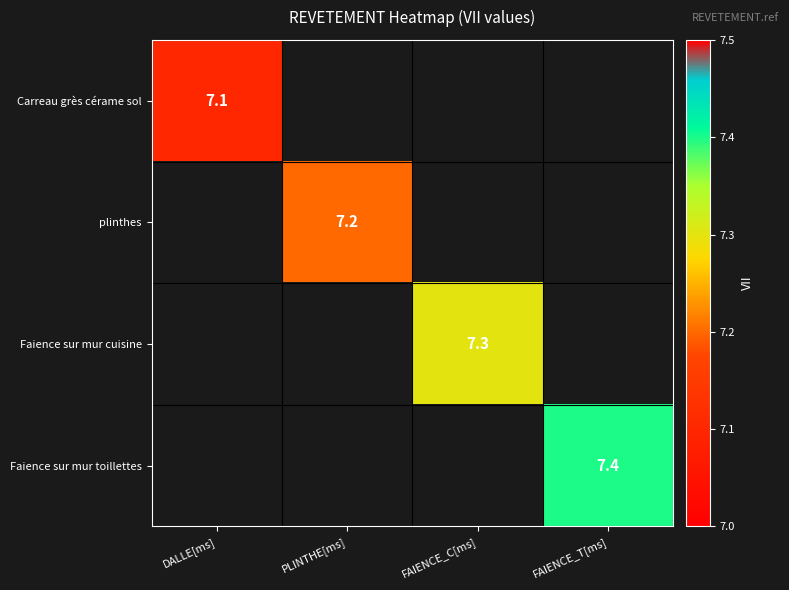

The Faience sur mur cuisine series shows 7.3 at FAIENCE_C[ms]. True or false?

True